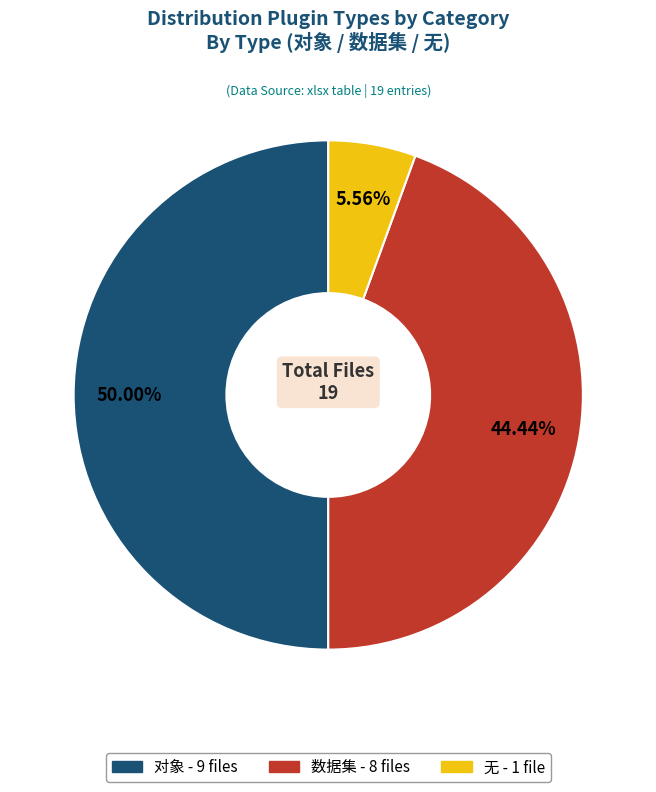

Is the sum of 数据集 and 对象 greater than half?

Yes